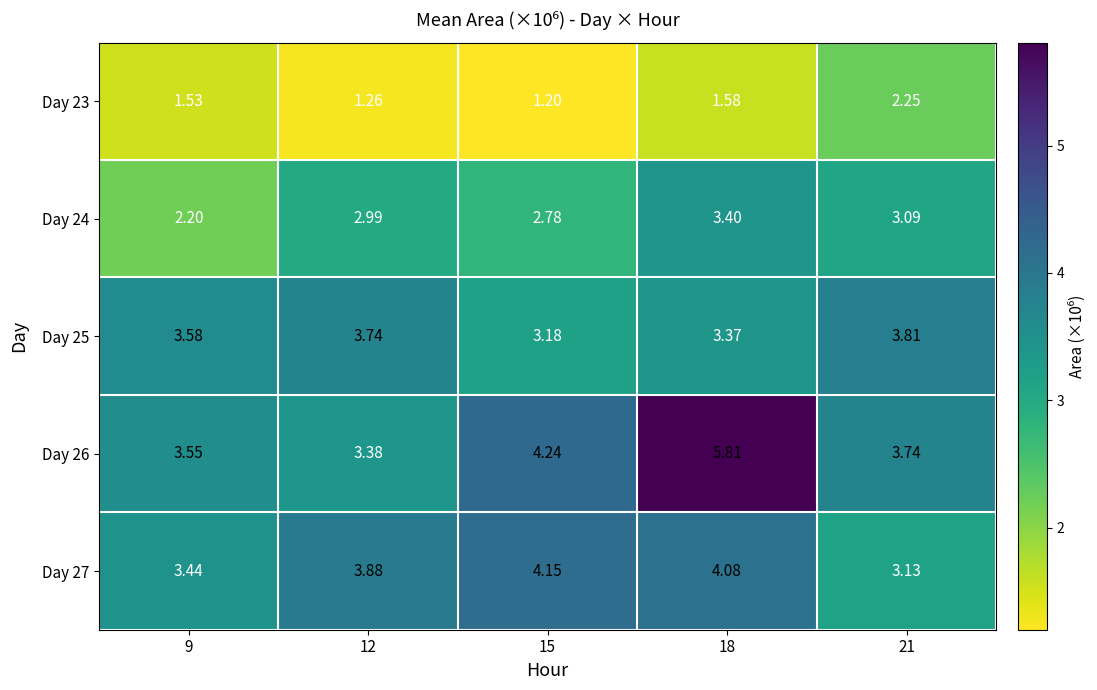

What is the minimum value shown in the chart?

1.2